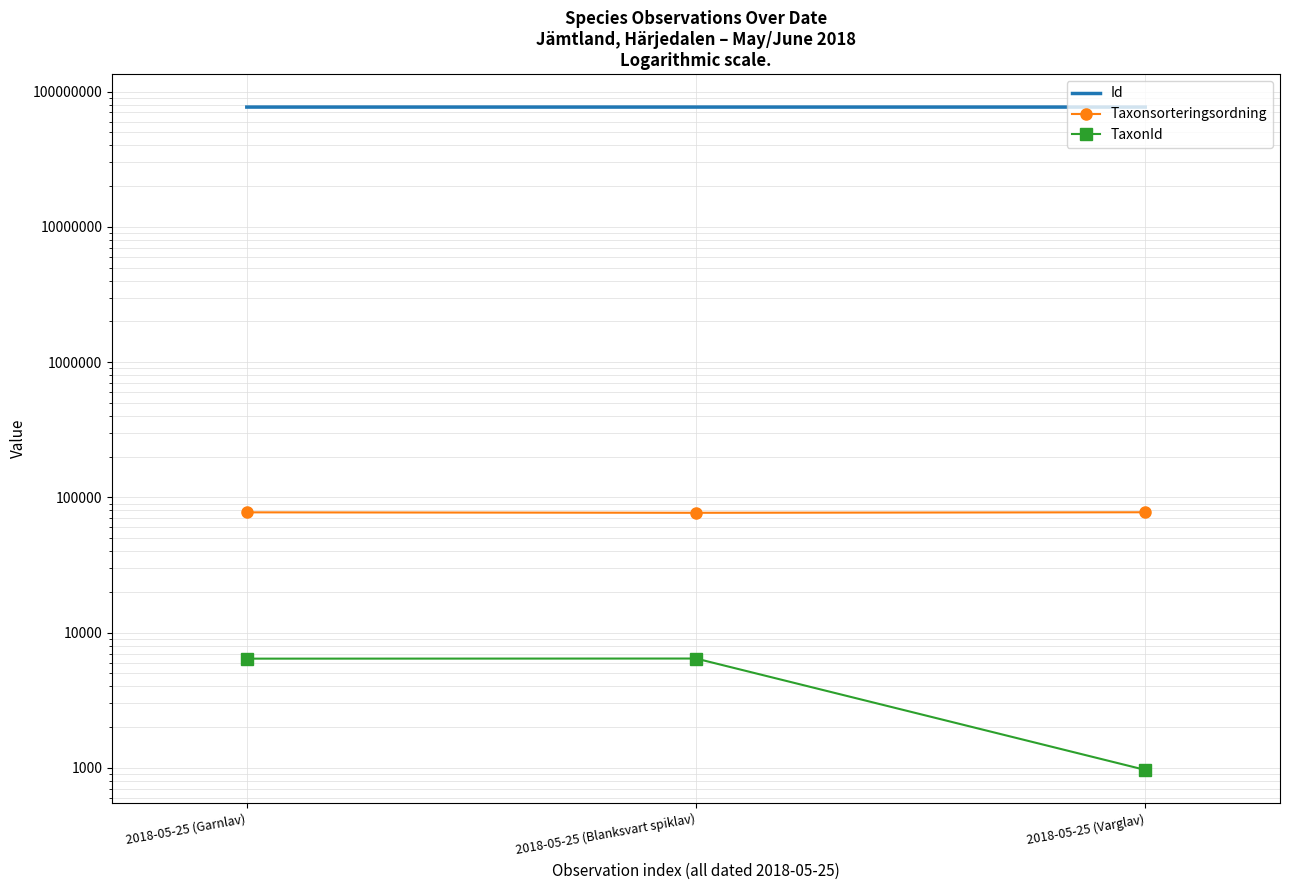

True or false: Id has a value of 39211433 at 2018-05-25 (Varglav).

False